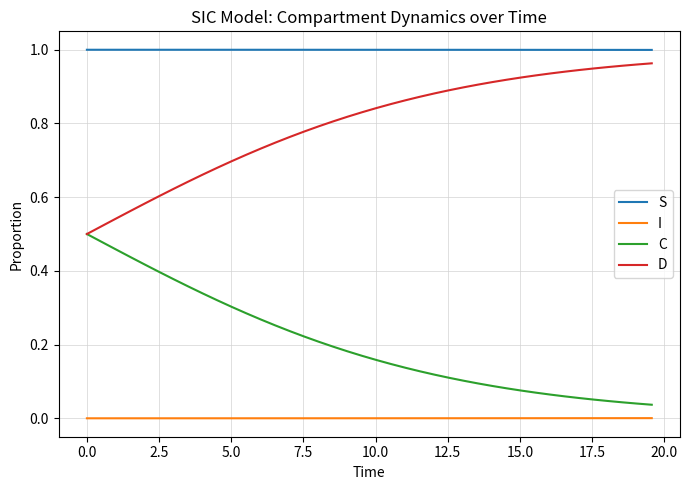

Which series has the largest total across all categories?

S